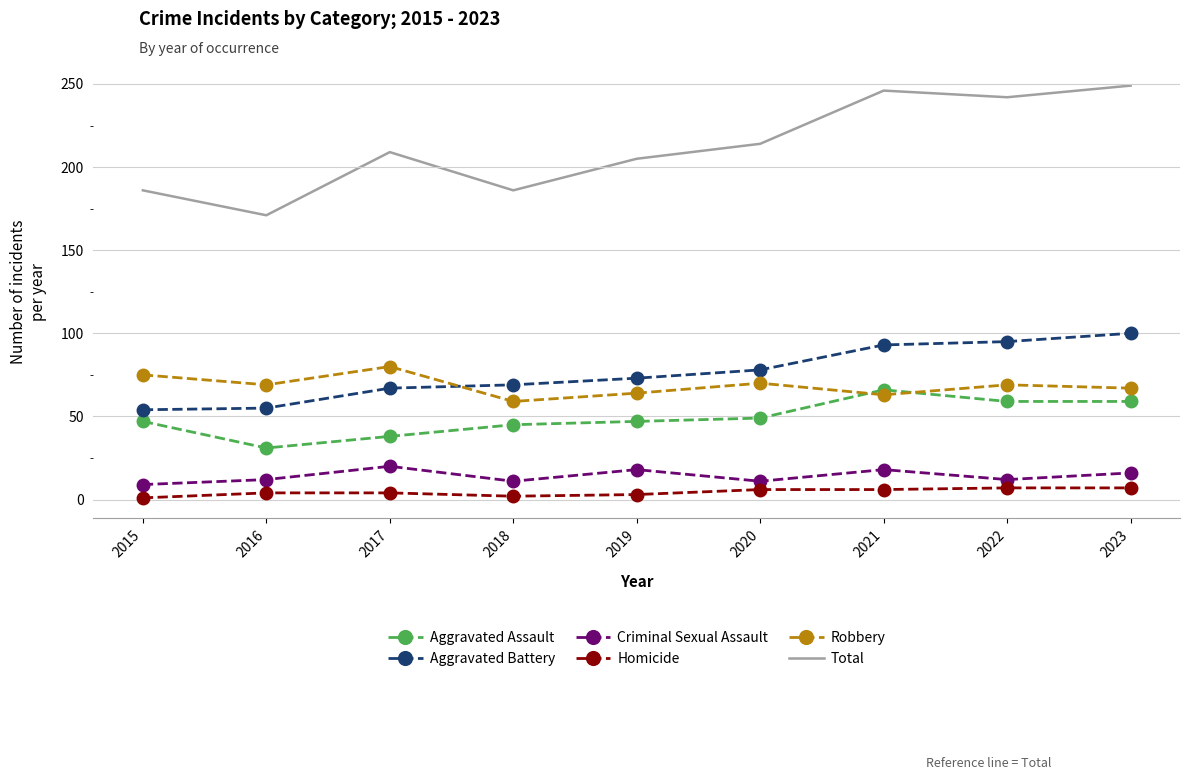

Is it true that Robbery equals 69 at 2022?

True